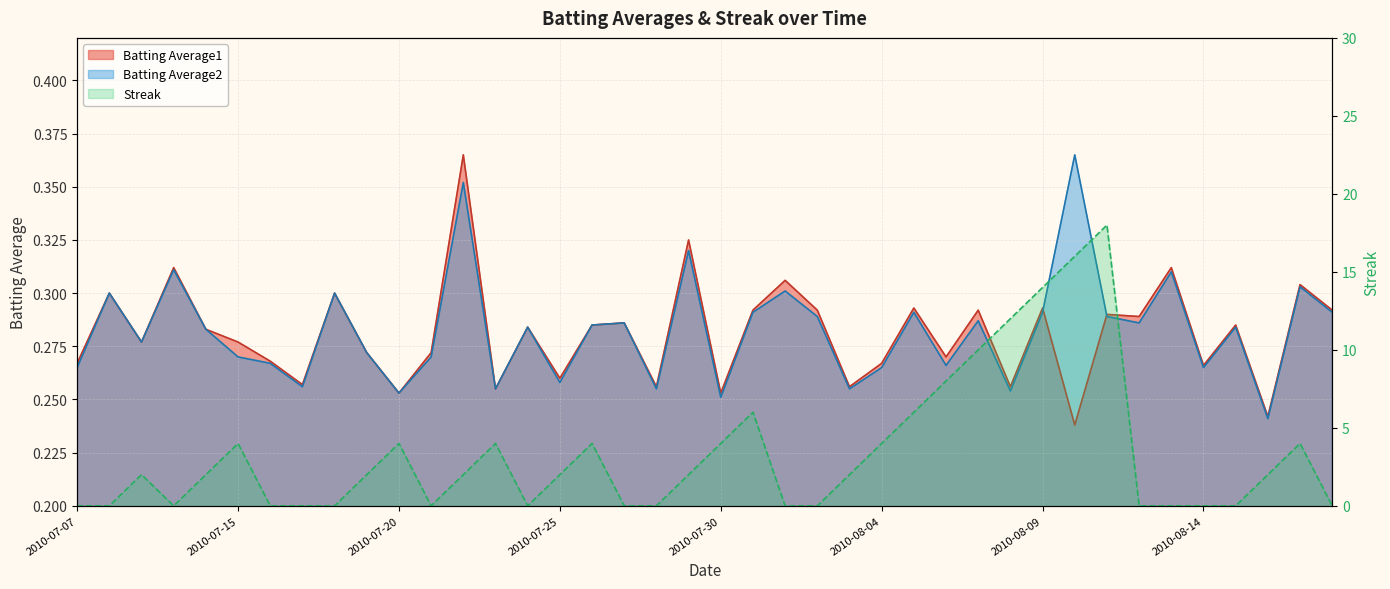

At which category is the sum across all series the highest?

2010-08-11